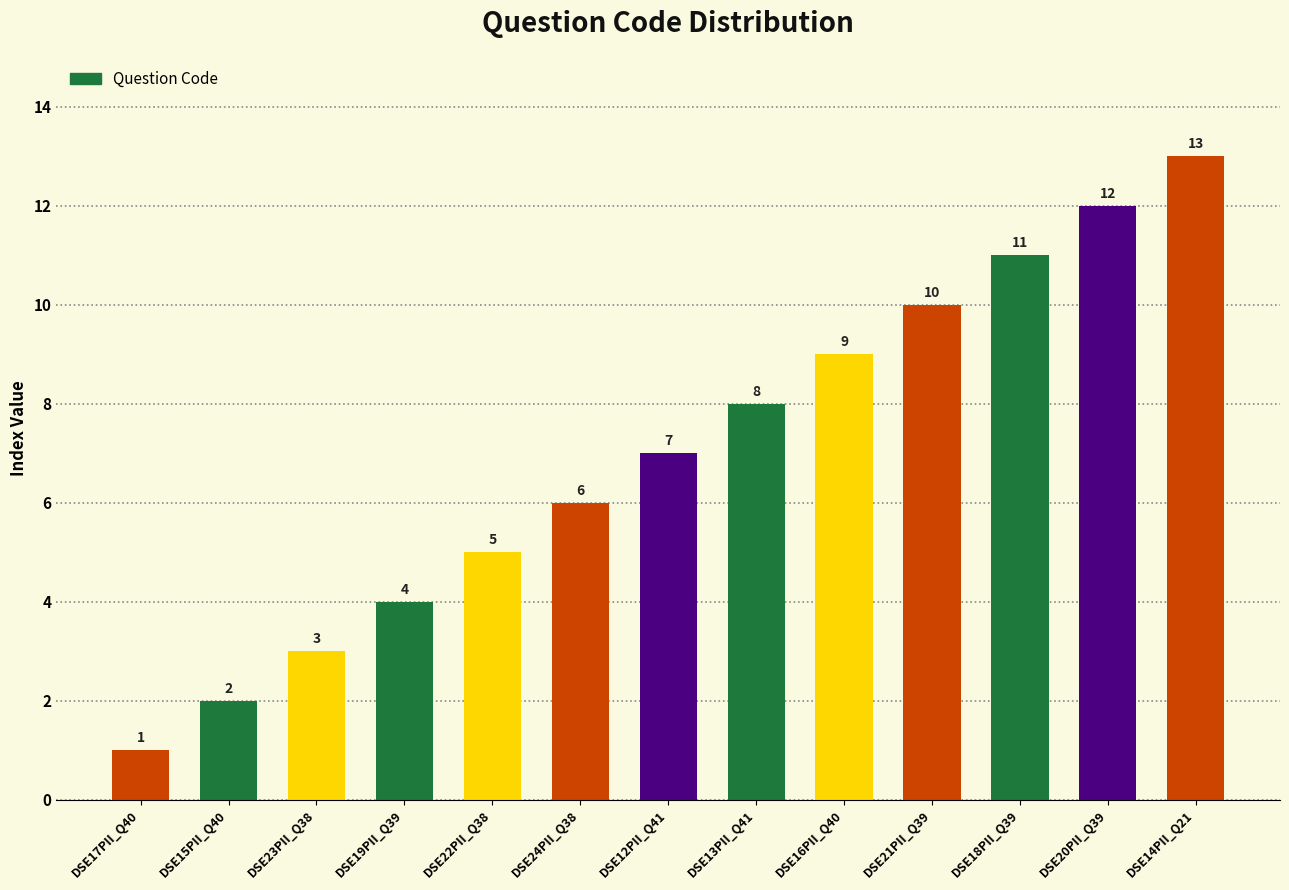

Which label corresponds to the smallest value in the chart?

DSE17PII_Q40